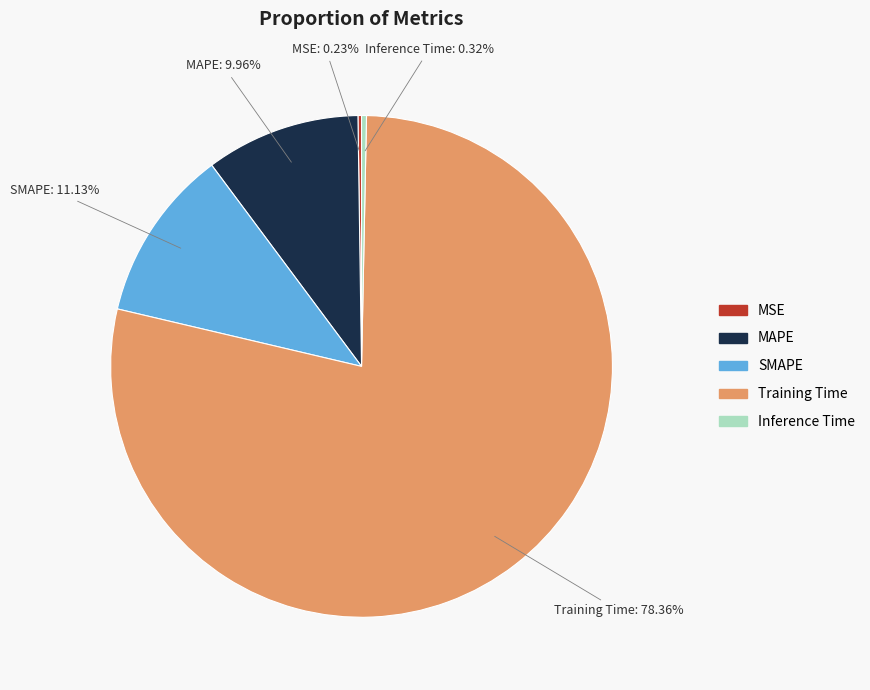

Which category accounts for the majority?

Training Time